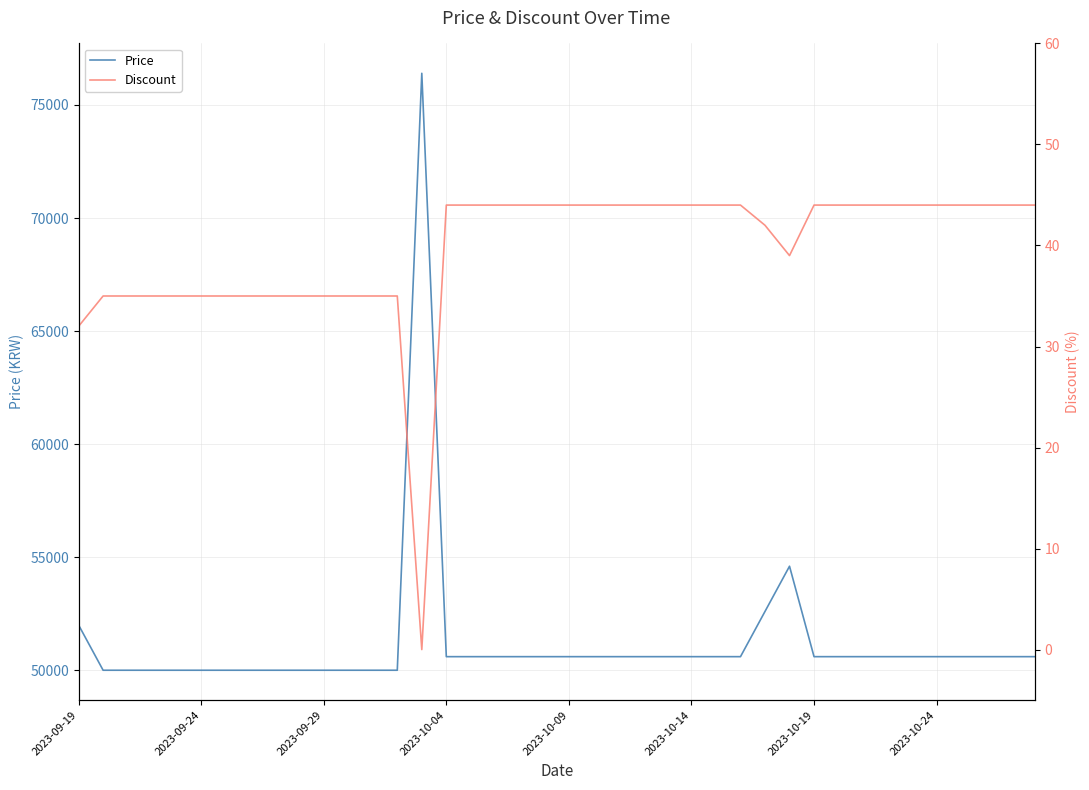

What is the difference between the maximum and minimum values in the Discount series?

44